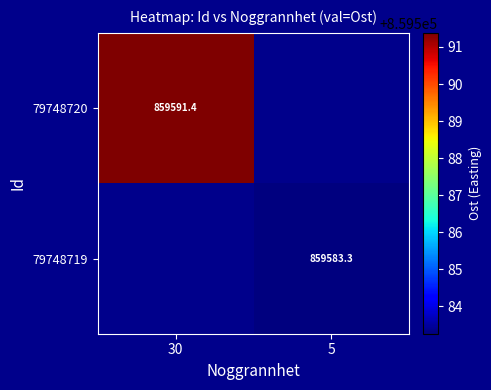

Is the value of 79748719 at 5 greater than the value of 79748720 at 30?

No